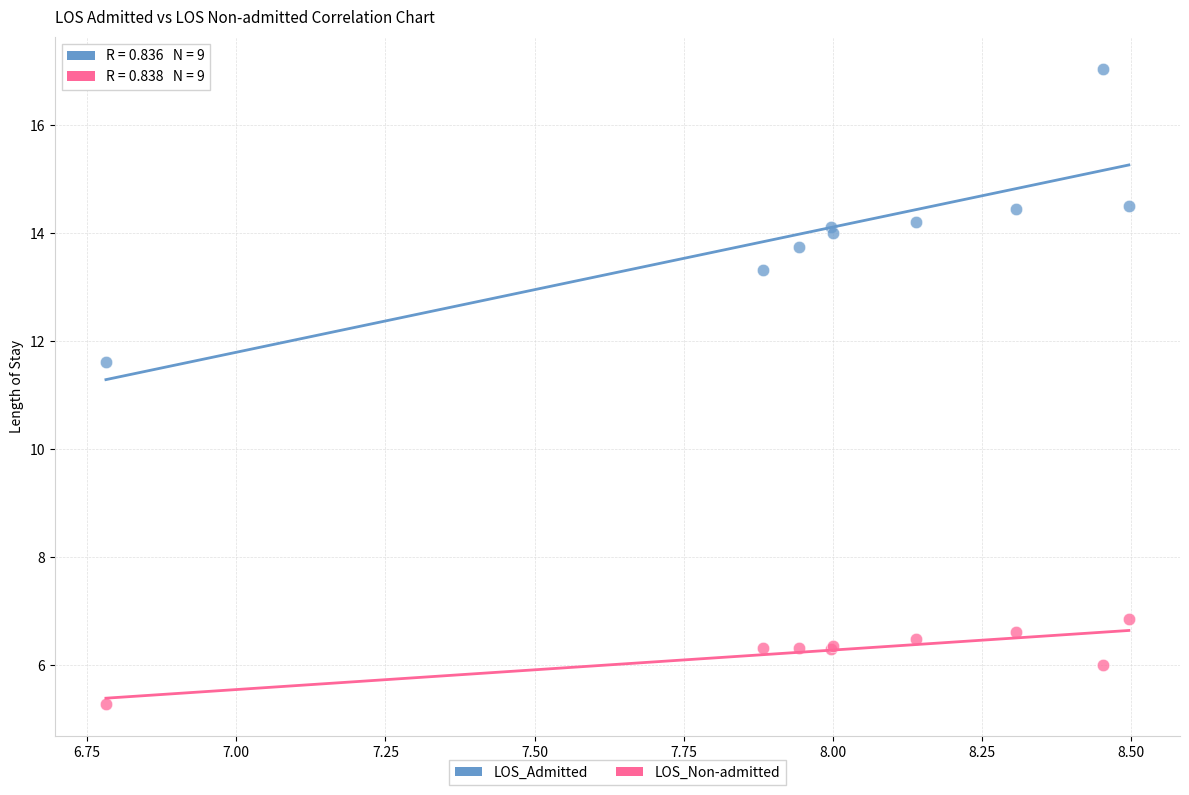

Which series contains the lowest Y value?

LOS_Non-admitted